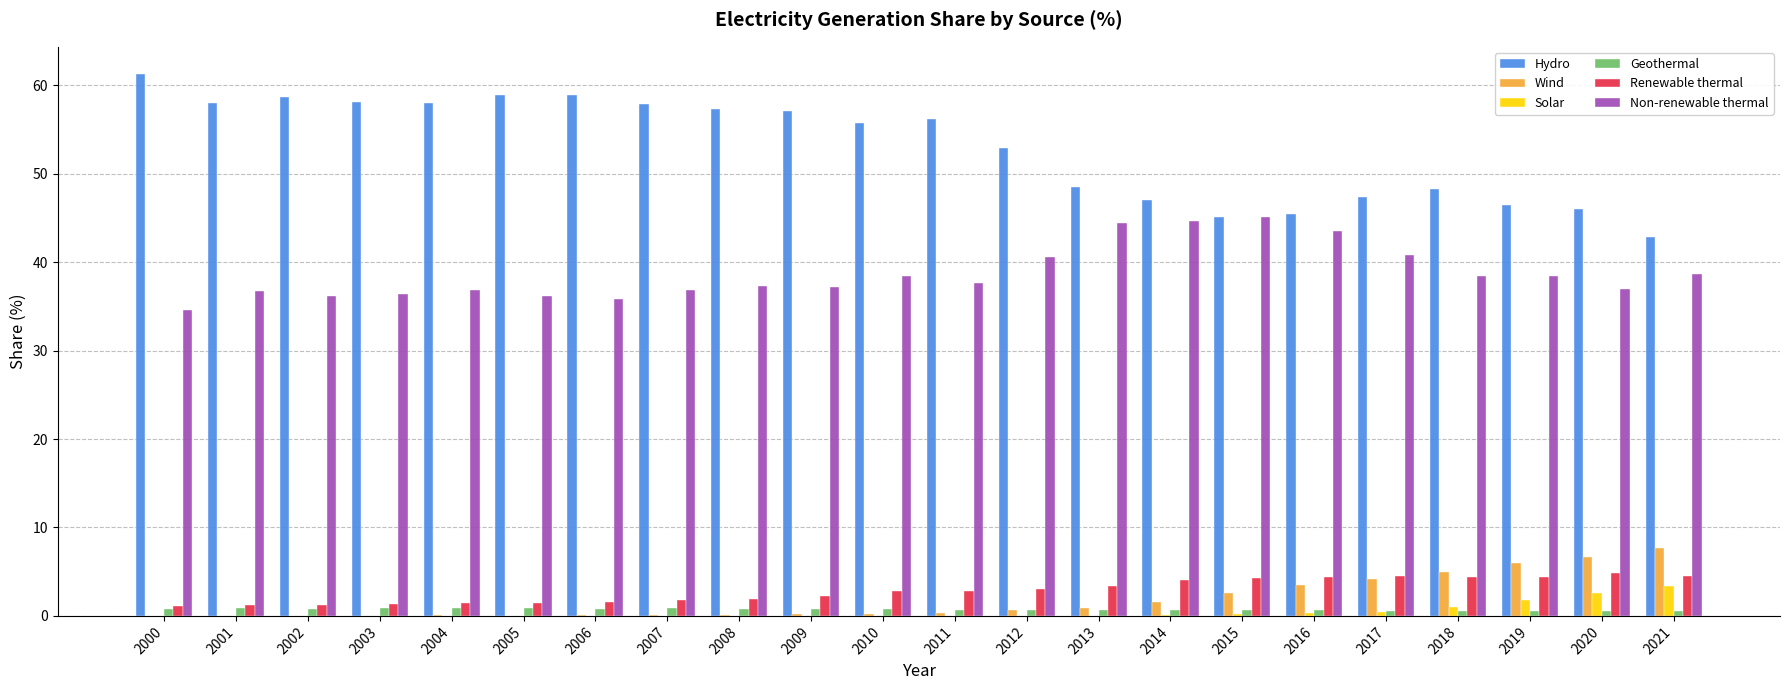

What is the maximum value shown in the chart?

61.3